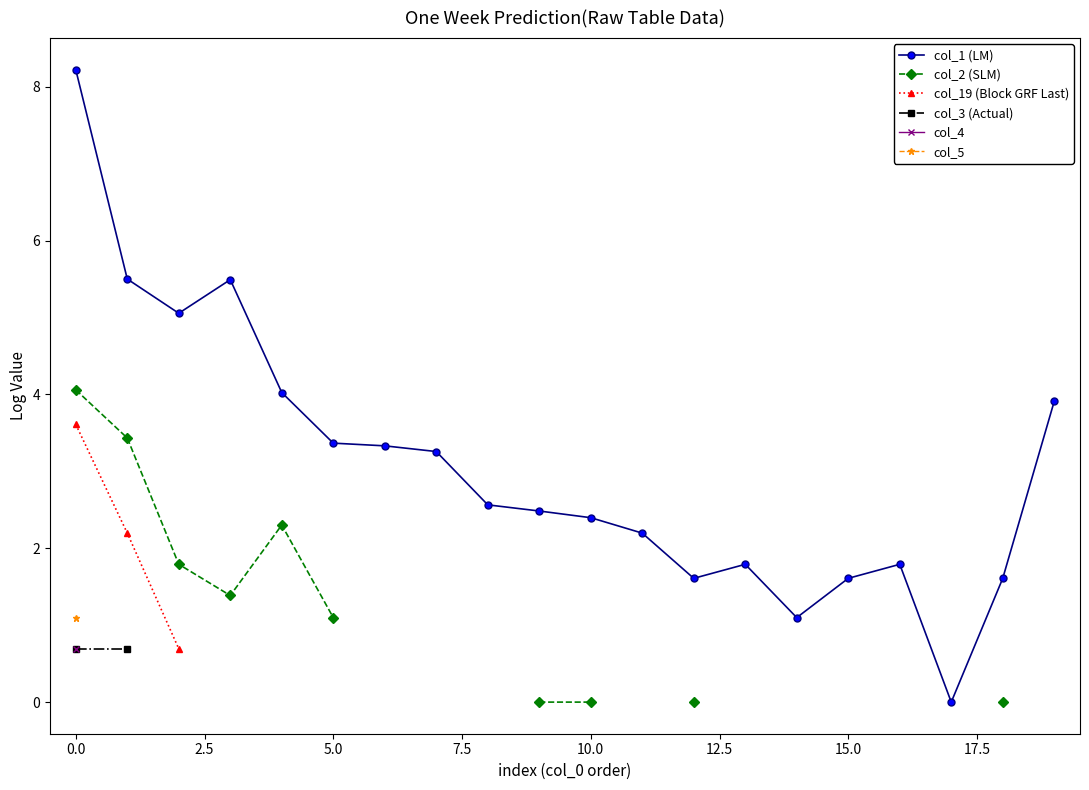

What is the maximum value shown in the chart?

8.2